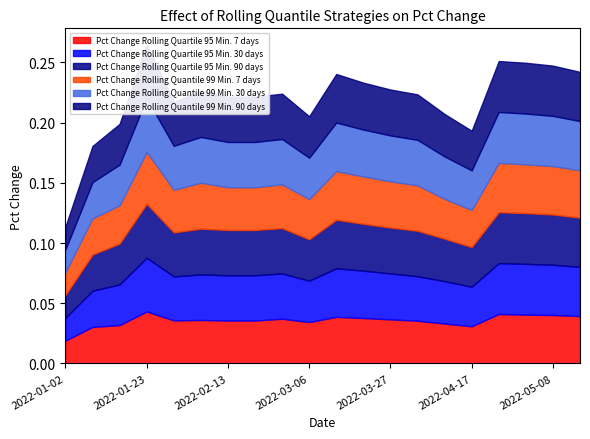

True or false: Pct Change Rolling Quartile 95 Min. 30 days has a value of 0.0 at 2022-03-13.

False